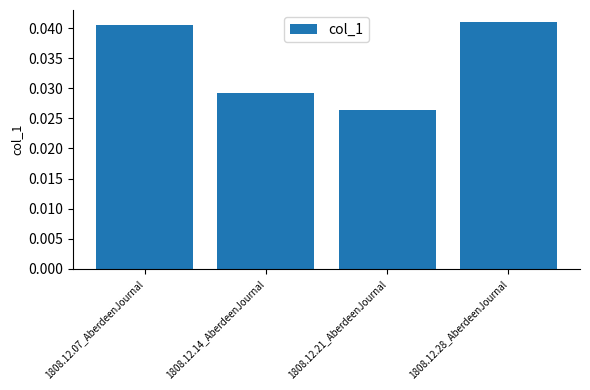

Rank the categories by value from lowest to highest.

1808.12.21_AberdeenJournal, 1808.12.14_AberdeenJournal, 1808.12.07_AberdeenJournal, 1808.12.28_AberdeenJournal